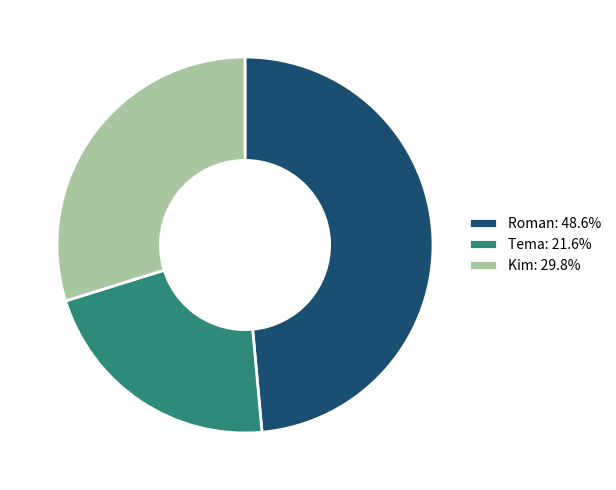

Is the sum of Tema: 21.6% and Roman: 48.6% greater than half?

Yes